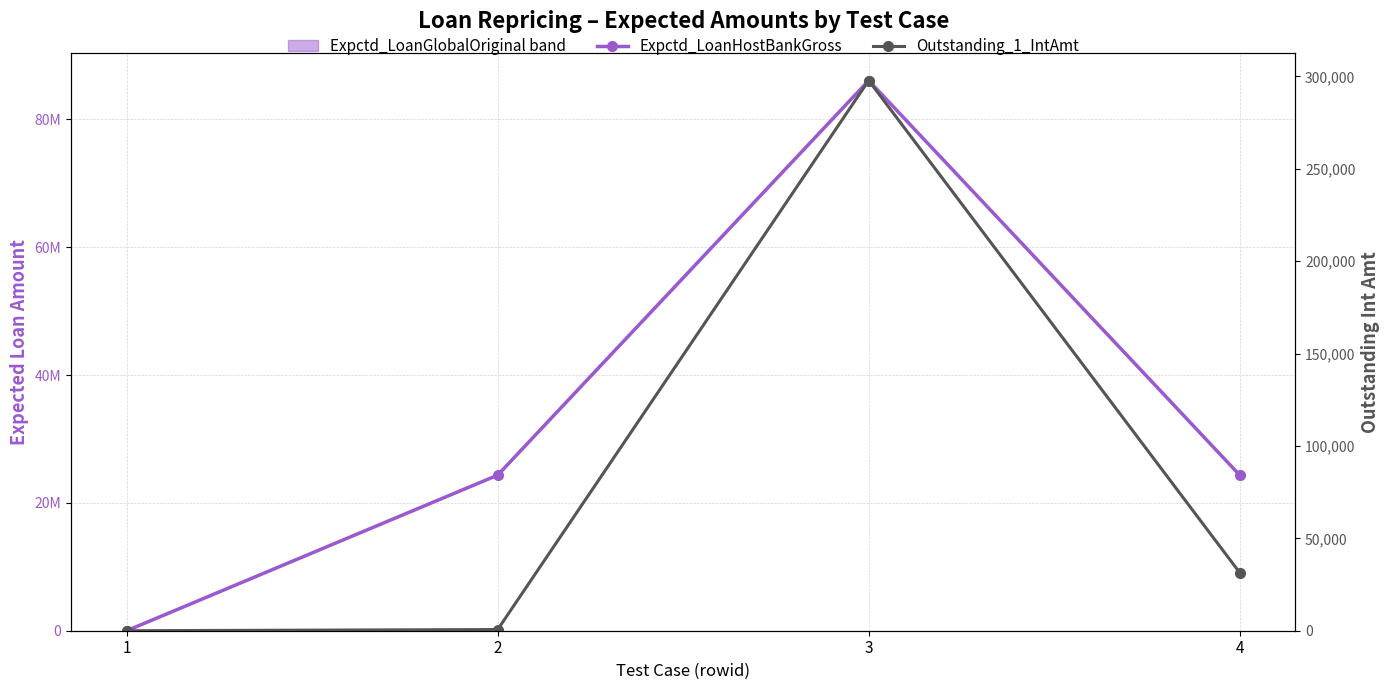

Reading left to right, list all the values displayed in this chart.

Expctd_LoanHostBankGross: 0.0	24350000.0	86100000.0	24350000.0
Outstanding_1_IntAmt: 0.0	635.0	297821.9	31445.5